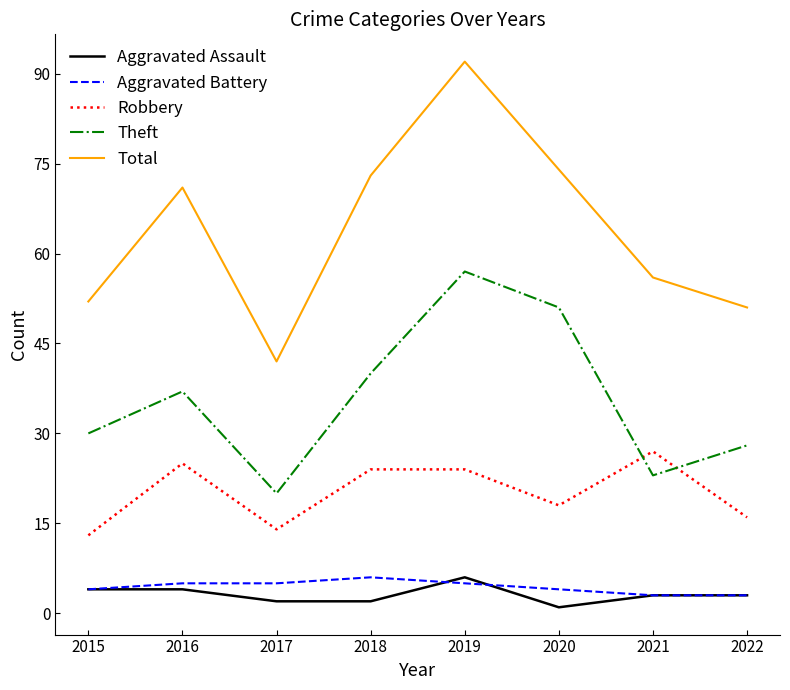

Count the number of categories in the chart.

8